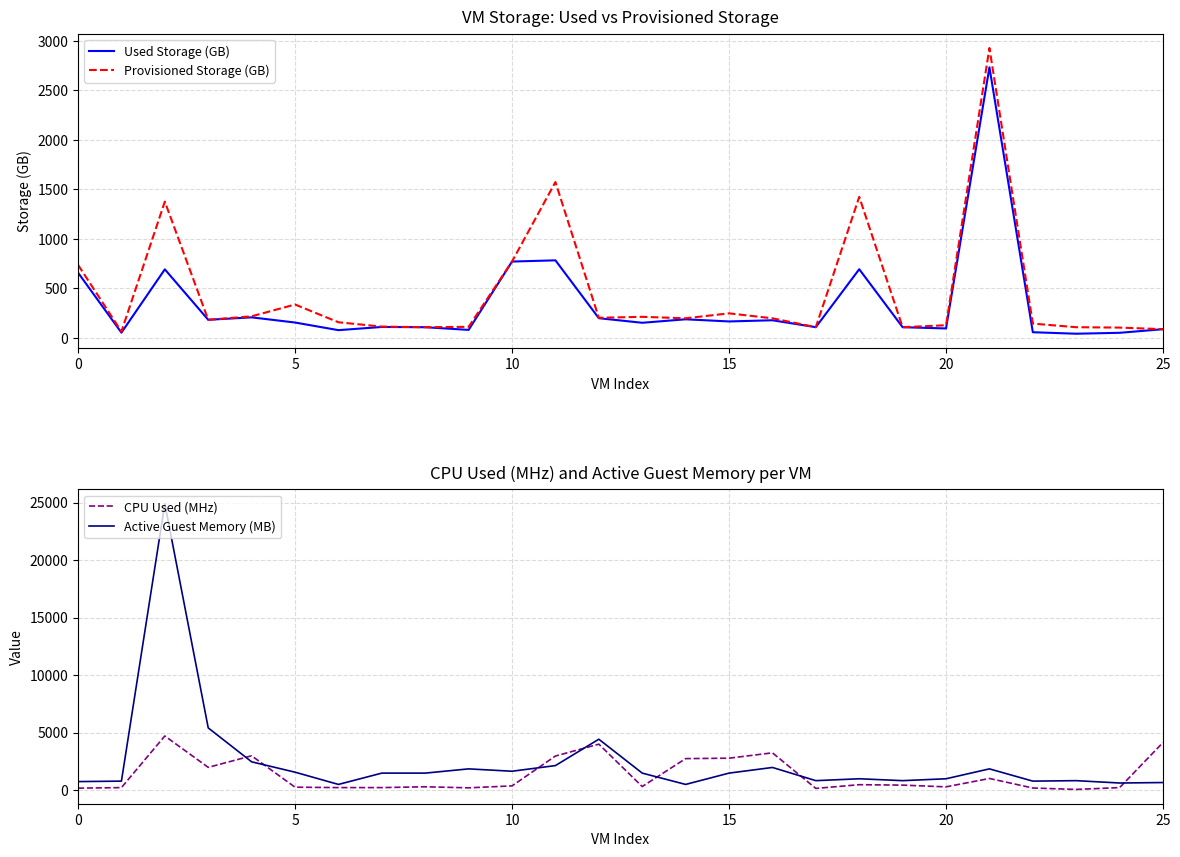

True or false: Used Storage (GB) has a value of 34.5 at 19.

False